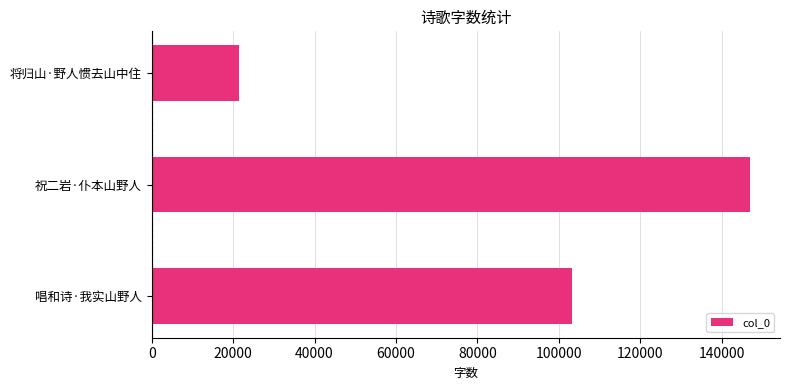

List the labels in order of value, smallest first.

将归山·野人惯去山中住, 唱和诗·我实山野人, 祝二岩·仆本山野人